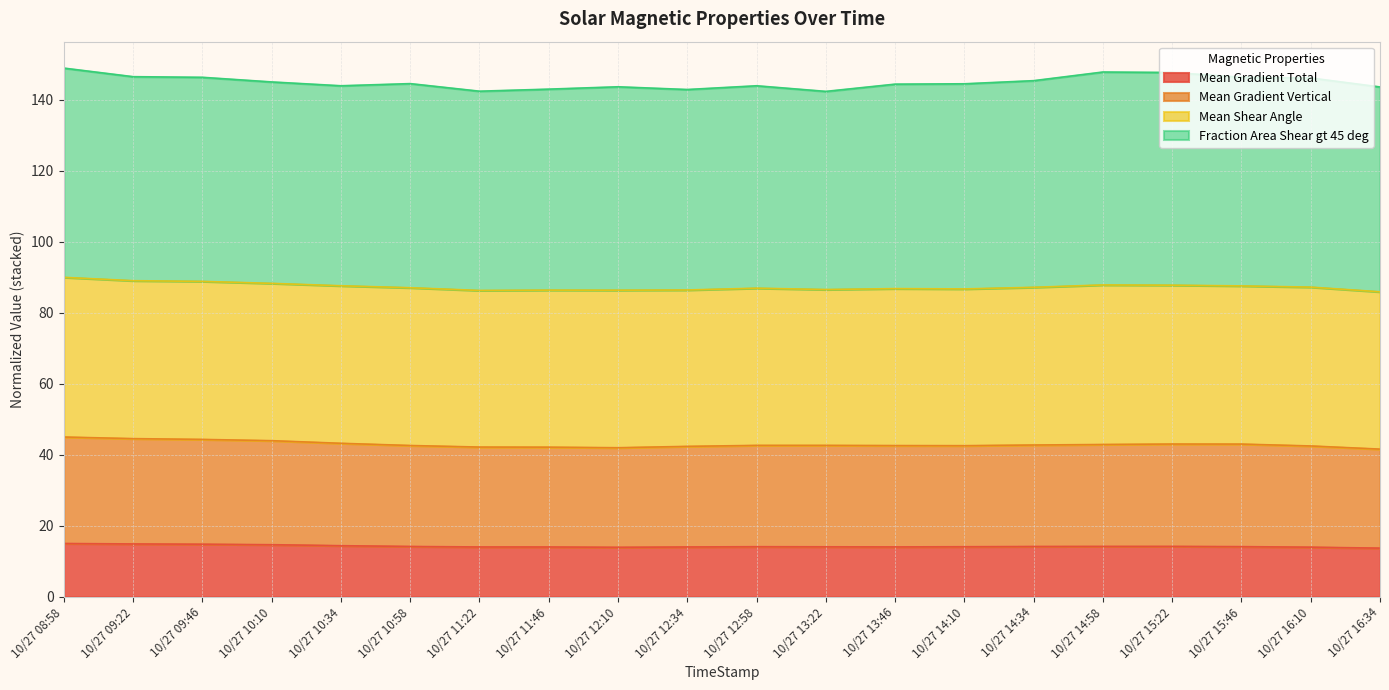

Between 10/27 10:10 and 10/27 16:34, which series saw the biggest shift?

Mean Gradient Vertical